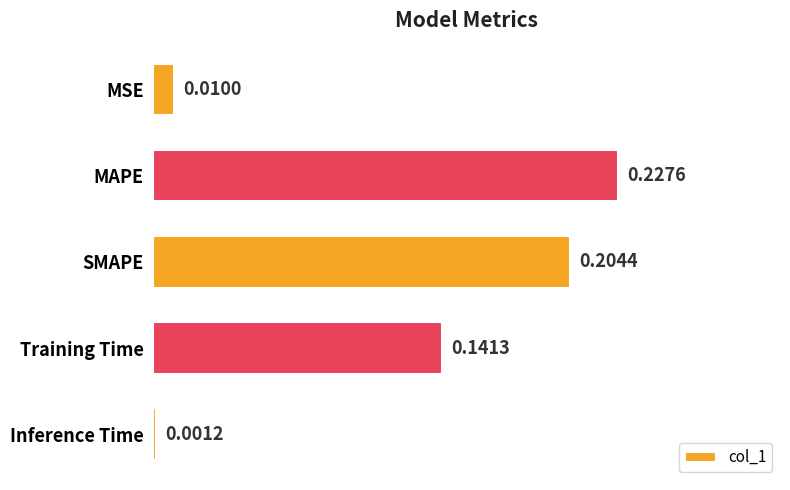

Rank the categories by value from highest to lowest.

MAPE, SMAPE, Training Time, MSE, Inference Time